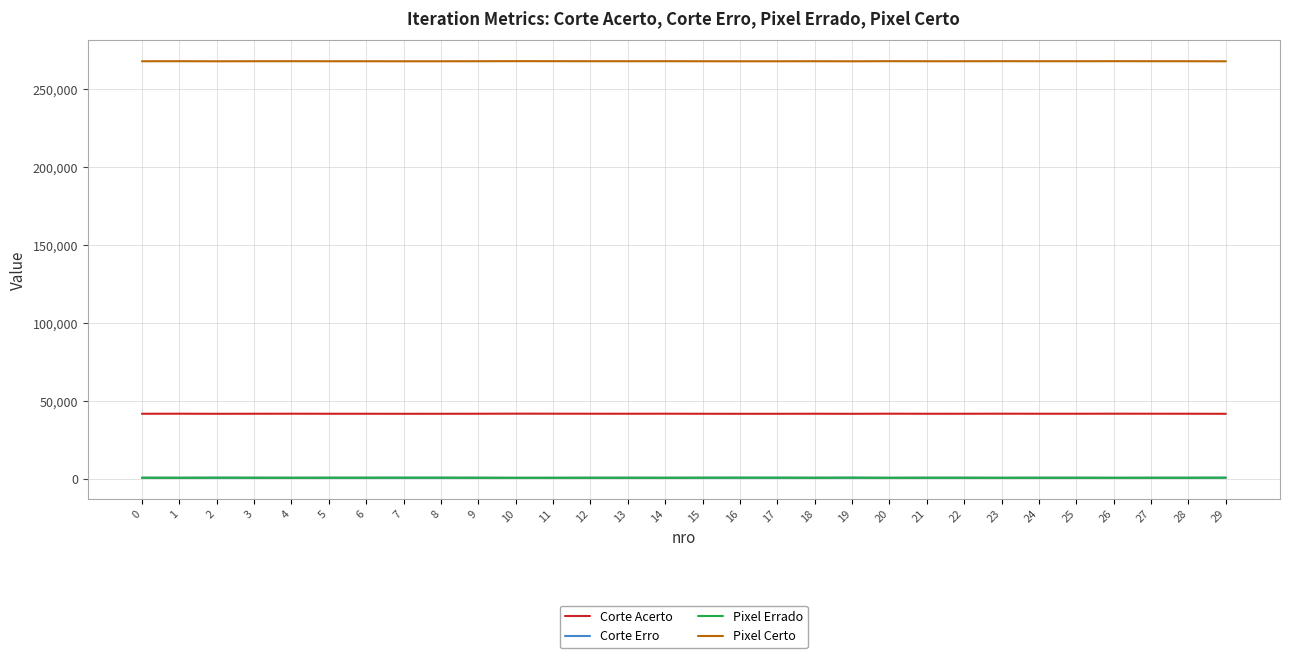

Is the value of Pixel Certo at 25 greater than the value of Corte Erro at 7?

Yes